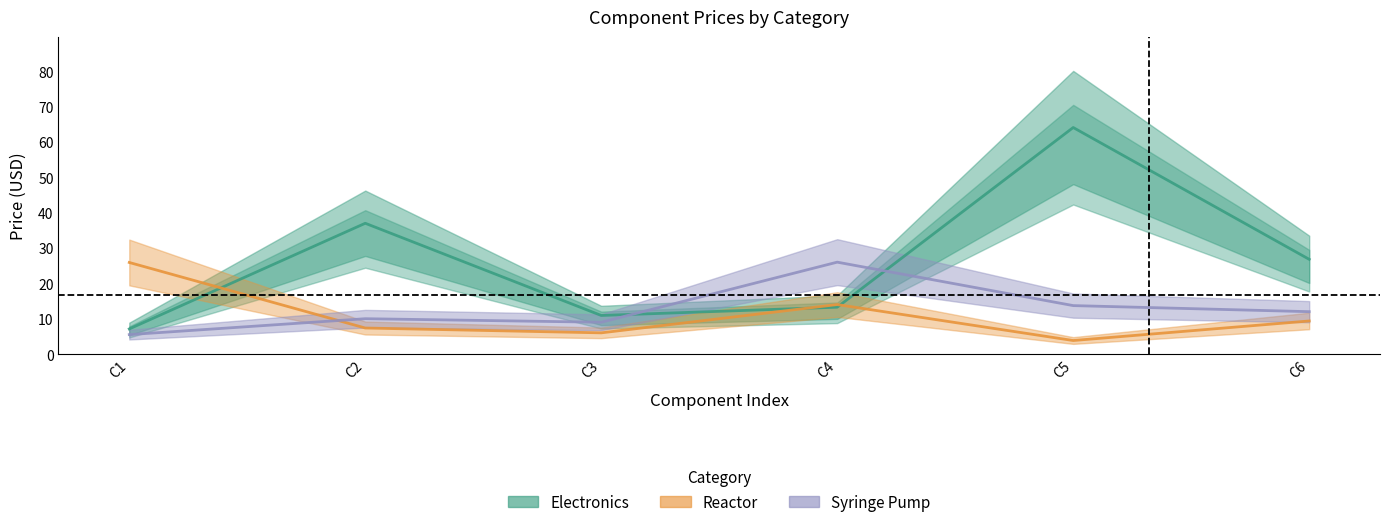

What is the difference between the Electronics values at C6 and C3?

15.9